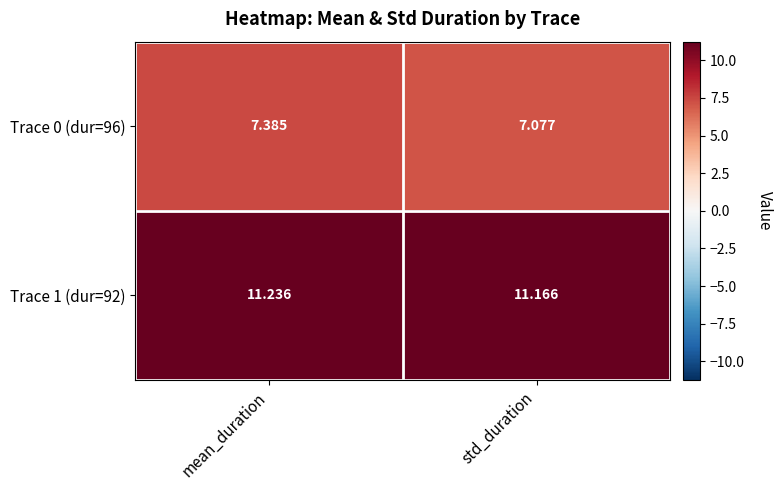

Where is Trace 0 (dur=96) nearest to the value 7?

std_duration